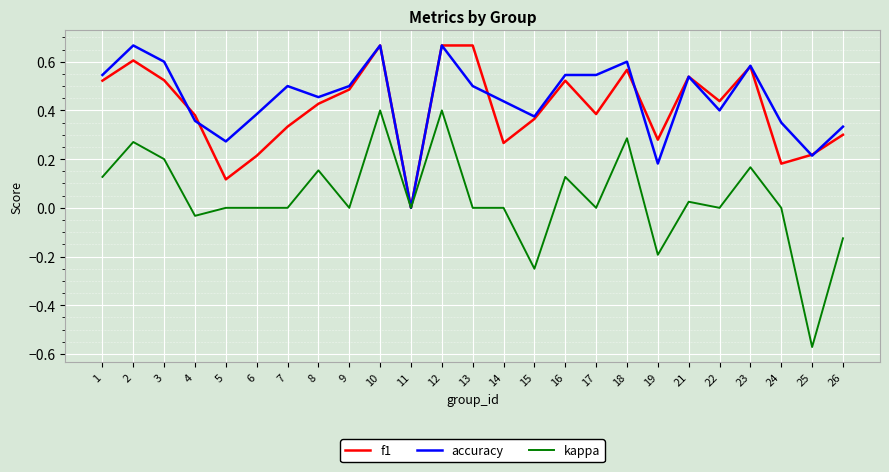

What is the difference between the maximum and minimum values in the kappa series?

1.0